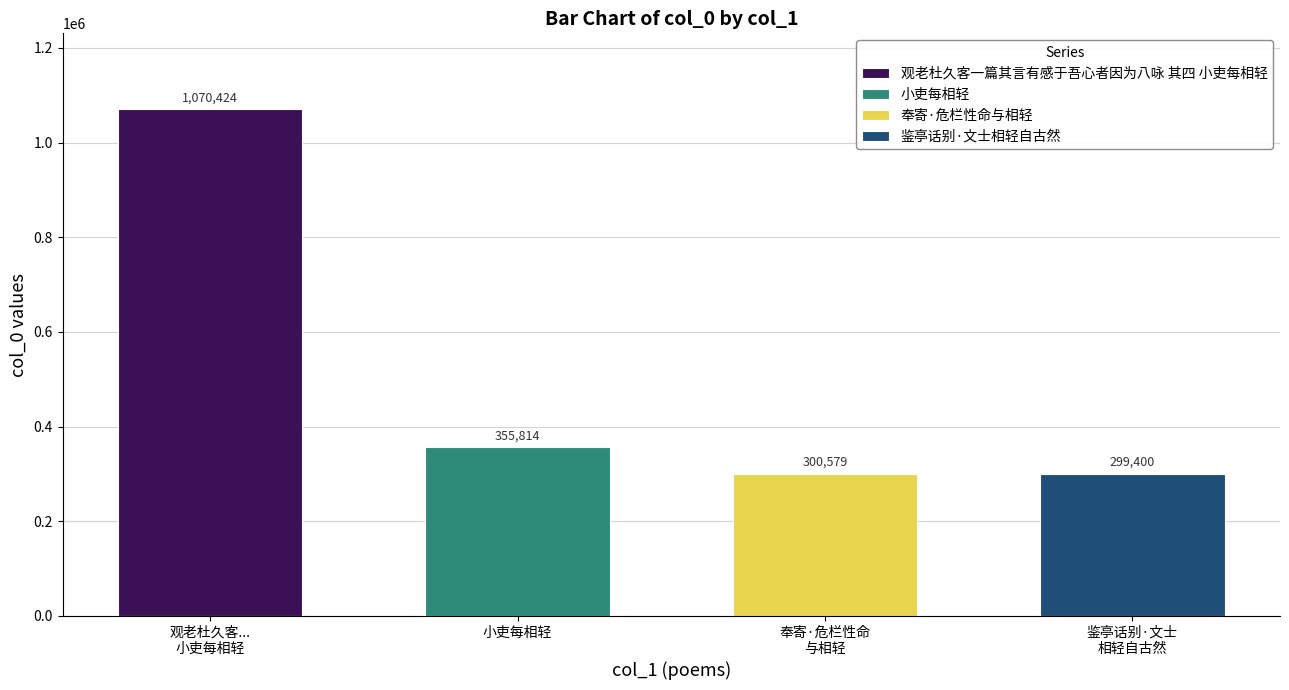

How many data points are less than 355814?

2